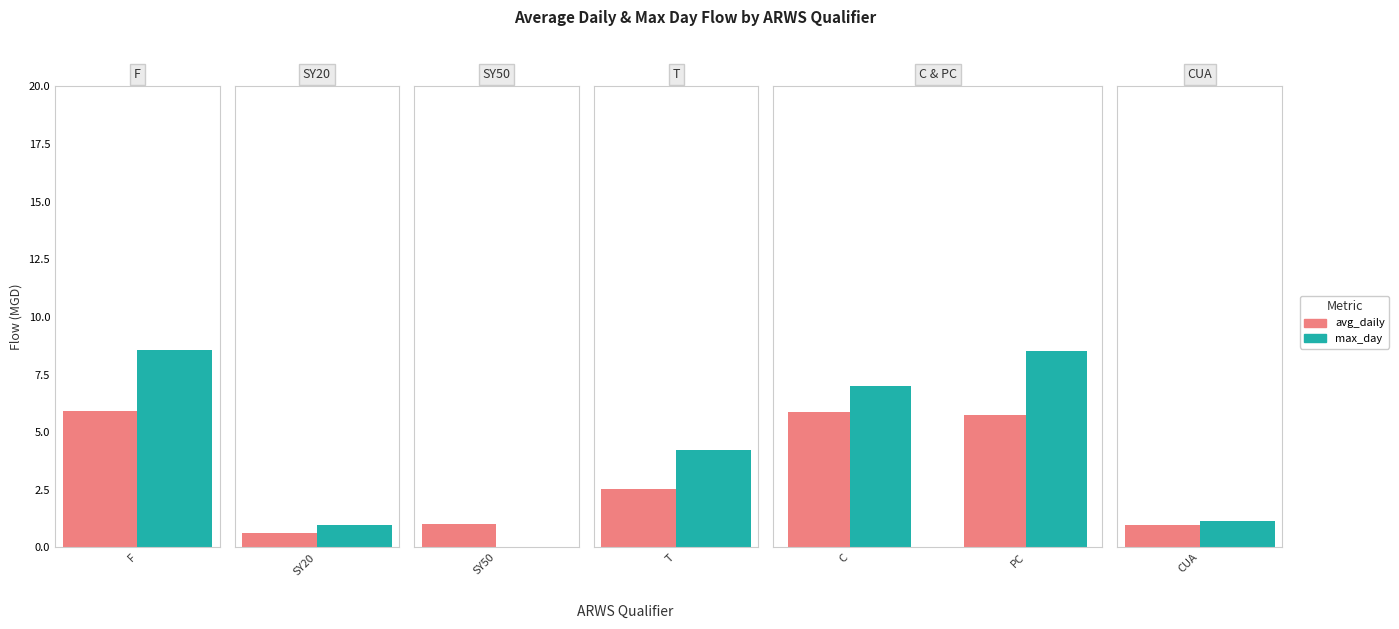

What are all the series names shown in the legend?

avg_daily, max_day